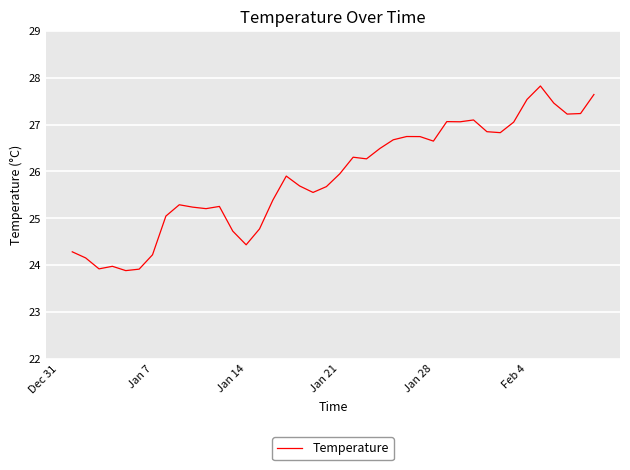

What is the smallest value displayed?

23.9